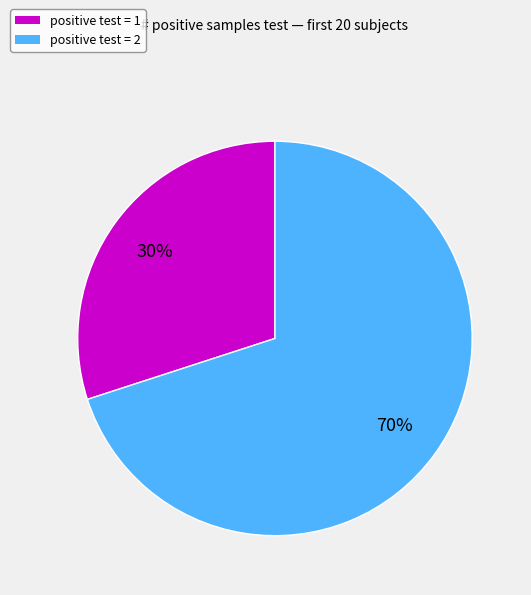

To the nearest percent, what percentage of the pie is positive test = 1?

30%